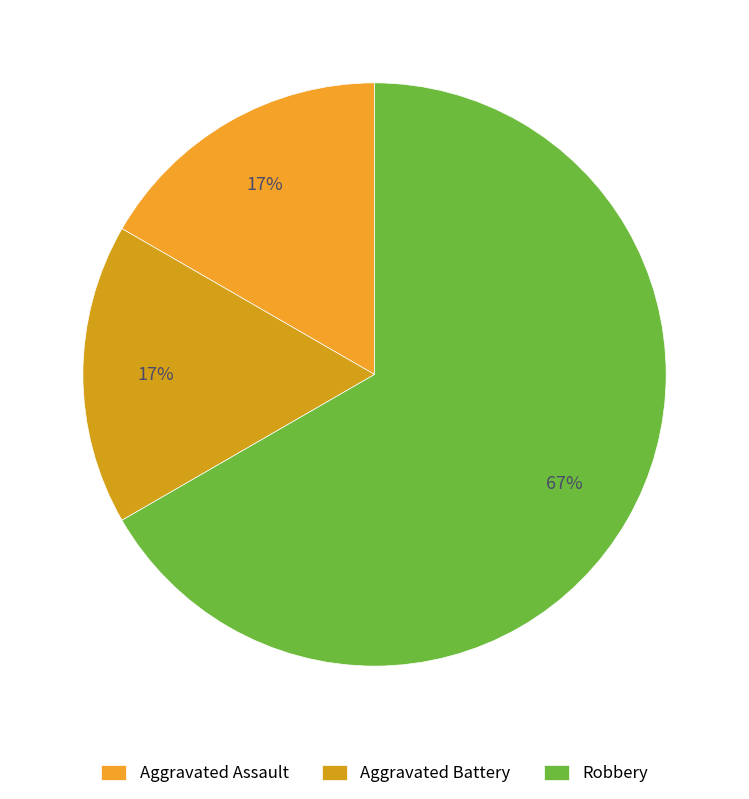

Combined, do Robbery and Aggravated Assault account for over 50%?

Yes